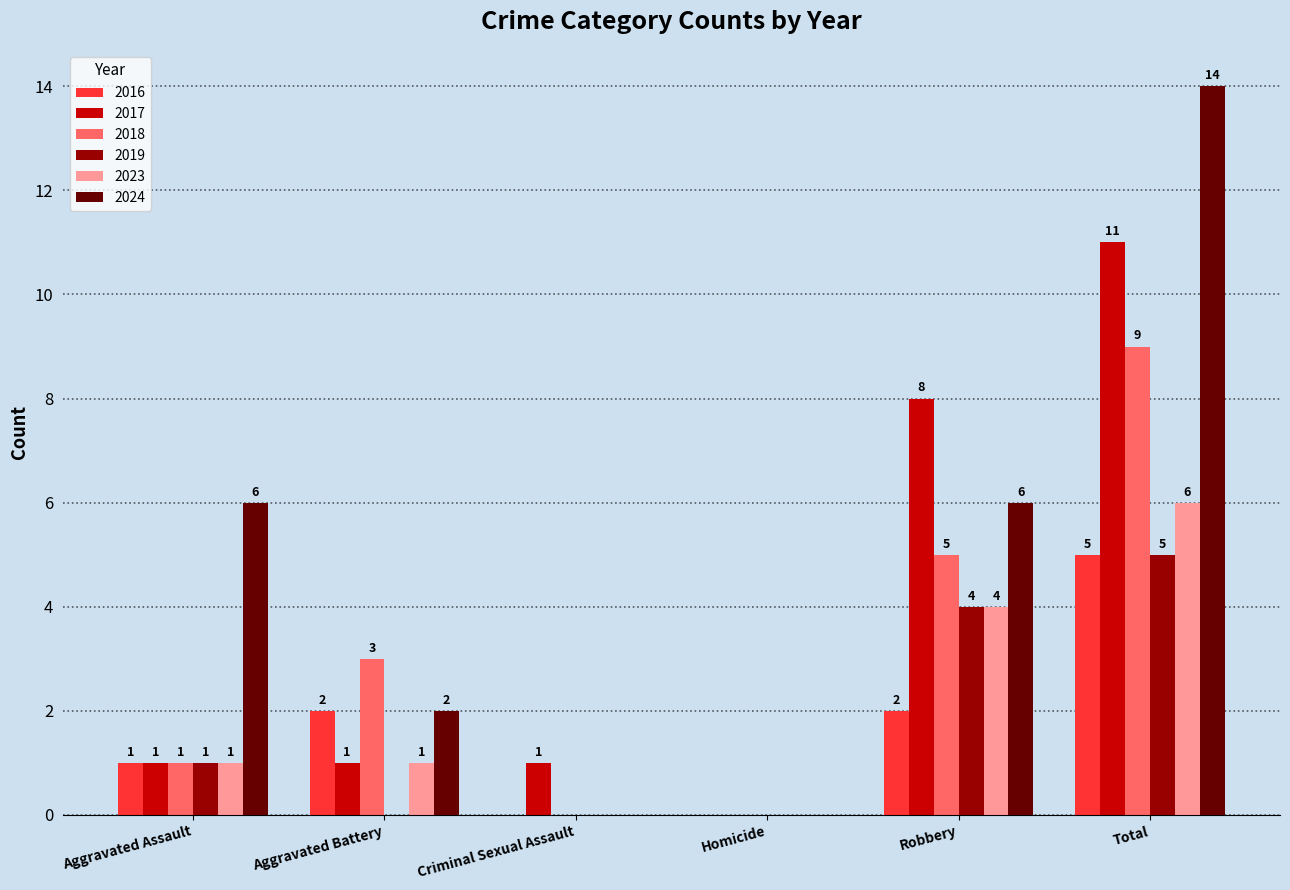

How many values in 2017 are above zero?

5